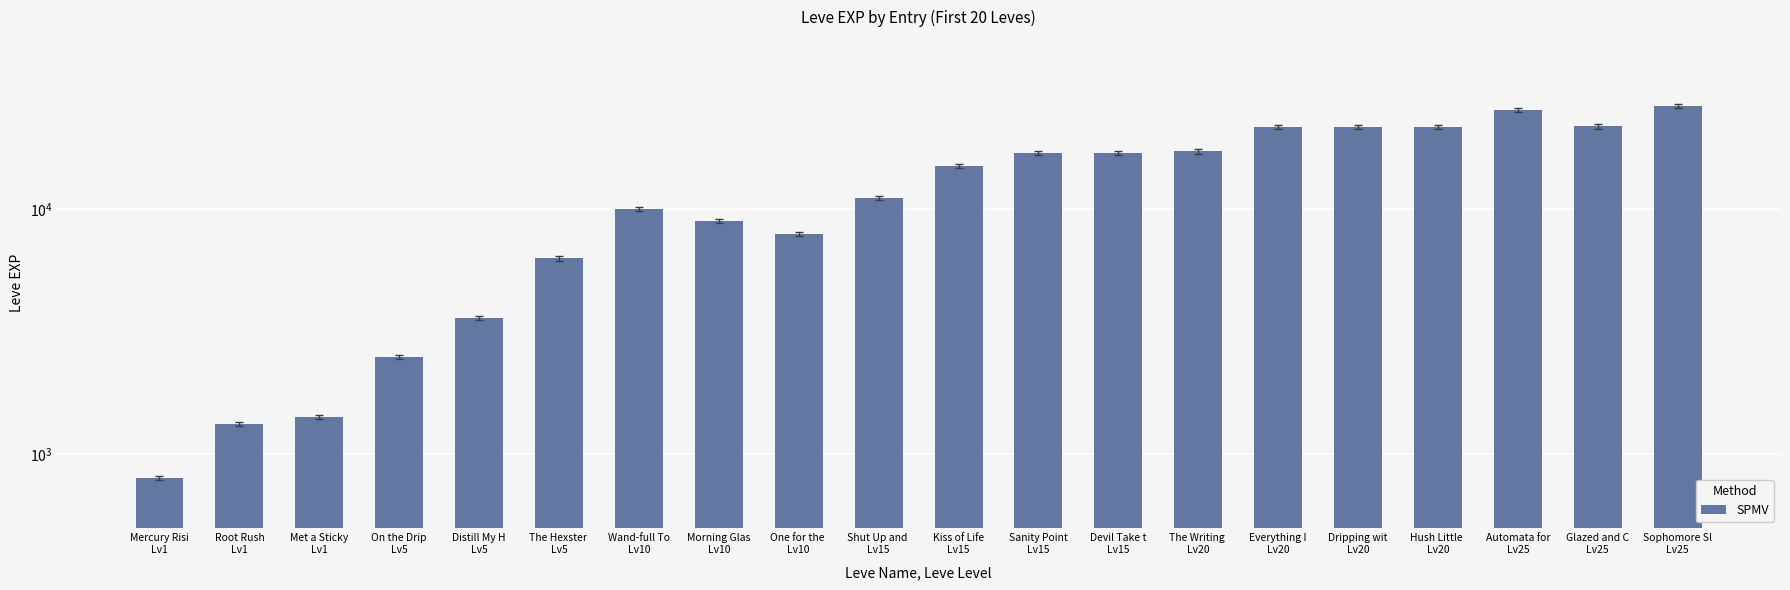

The value at On the Drip
Lv5 is 3311. True or false?

False